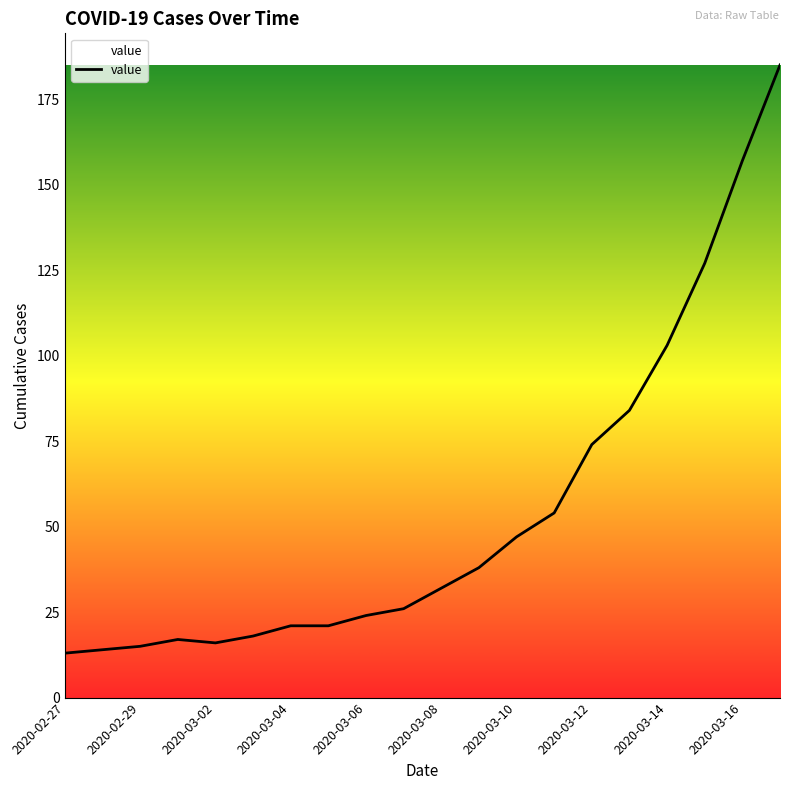

What is the difference between the maximum and minimum values?

172